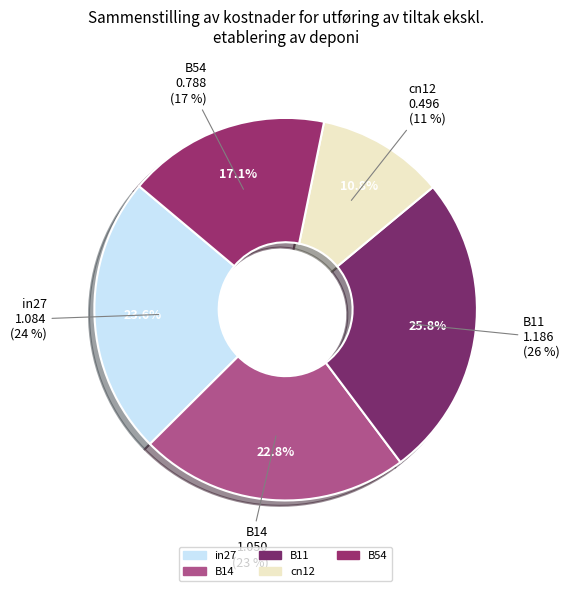

What portion of the pie excludes B14?

77.2%